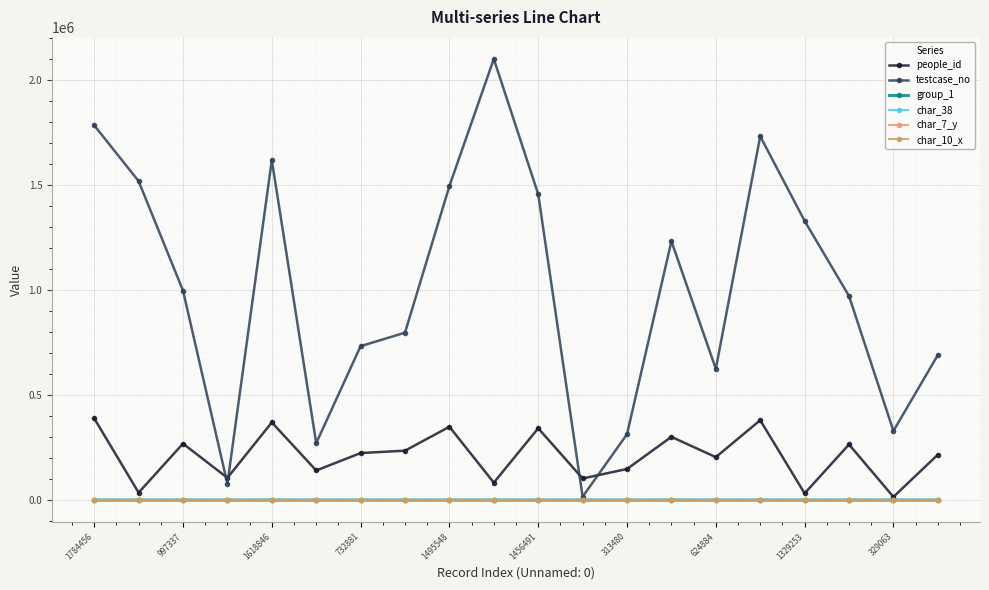

What is the sum of all char_7_y values?

228